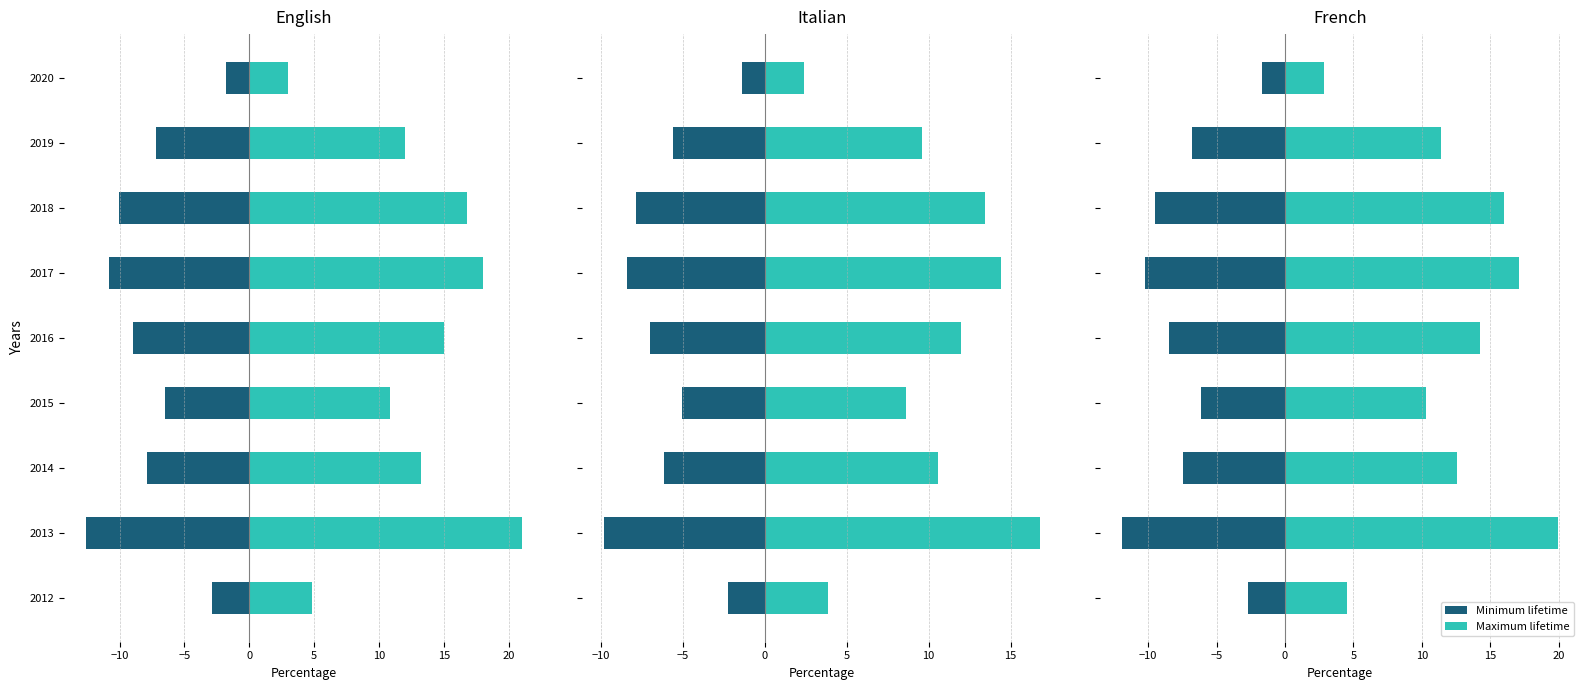

Which series has the largest total across all categories?

Maximum lifetime